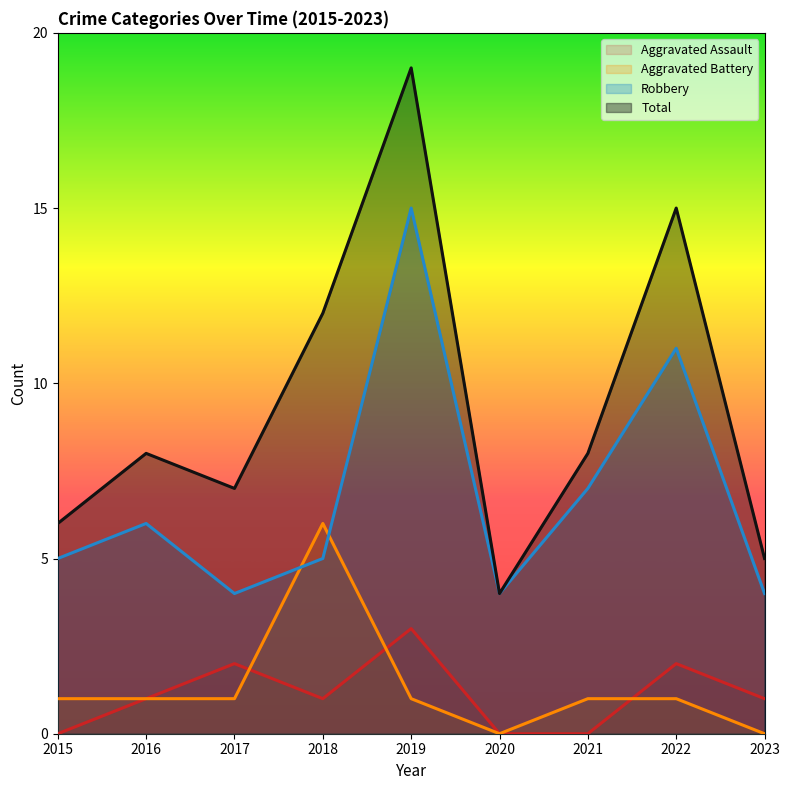

At which label is Total closest to 11?

2018